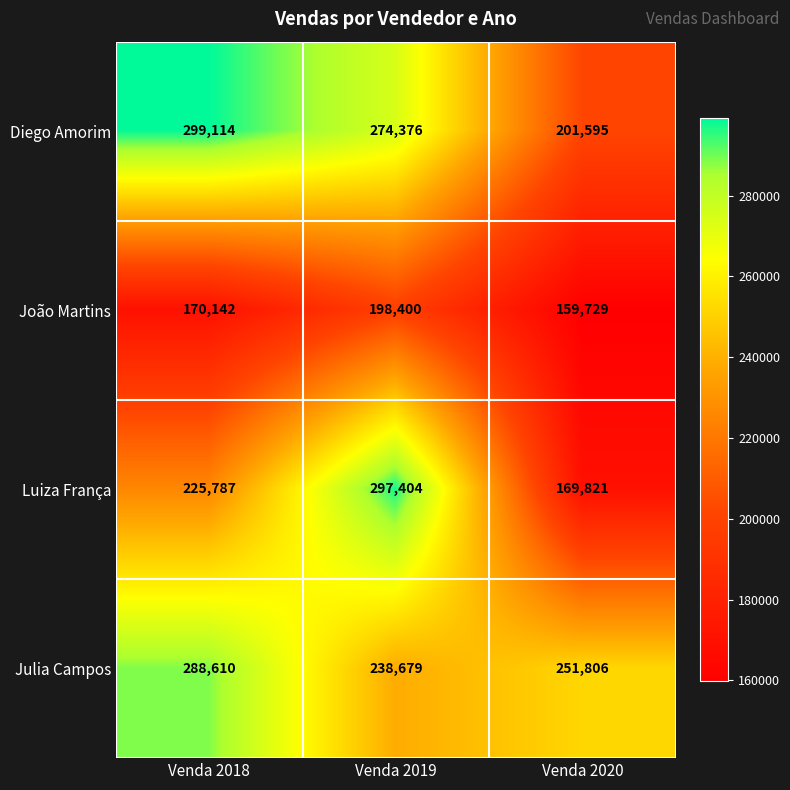

Reading left to right, transcribe all the data shown in this chart.

Diego Amorim: Venda 2018=299114	Venda 2019=274376	Venda 2020=201595
João Martins: Venda 2018=170142	Venda 2019=198400	Venda 2020=159729
Luiza França: Venda 2018=225787	Venda 2019=297404	Venda 2020=169821
Julia Campos: Venda 2018=288610	Venda 2019=238679	Venda 2020=251806